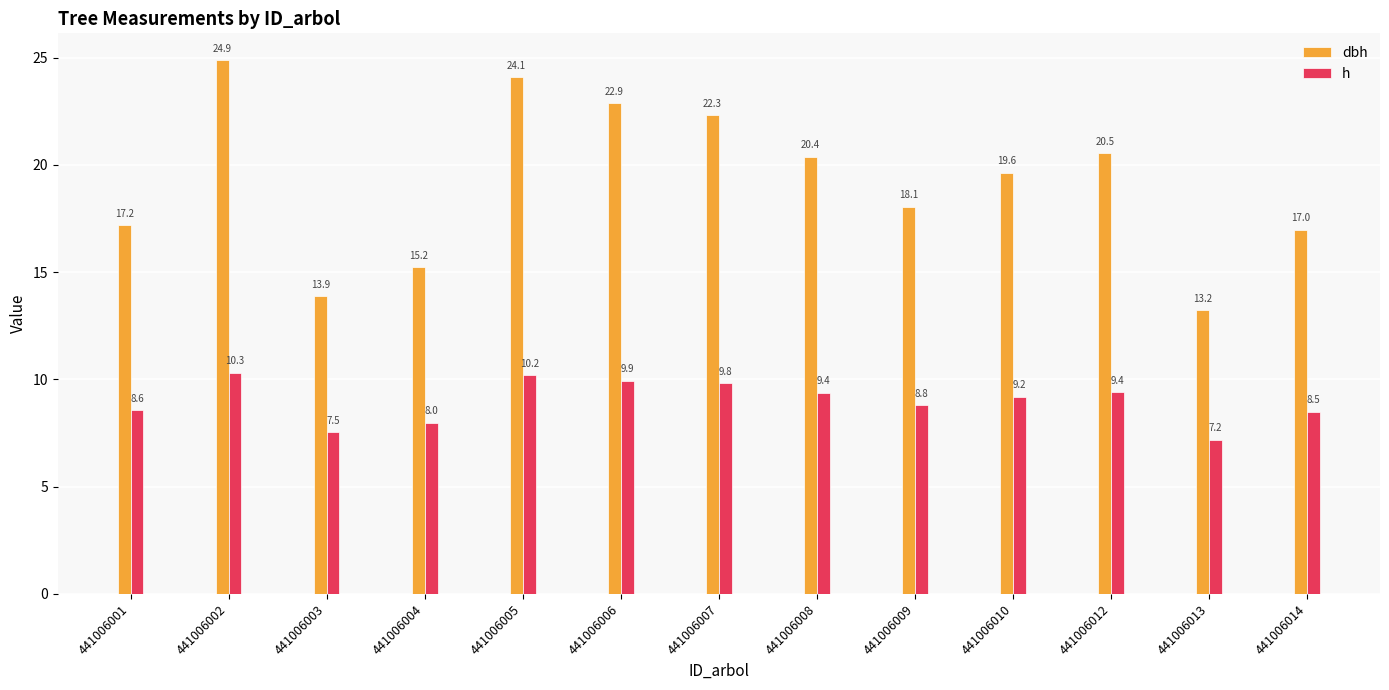

How many data points in h are less than 9?

6